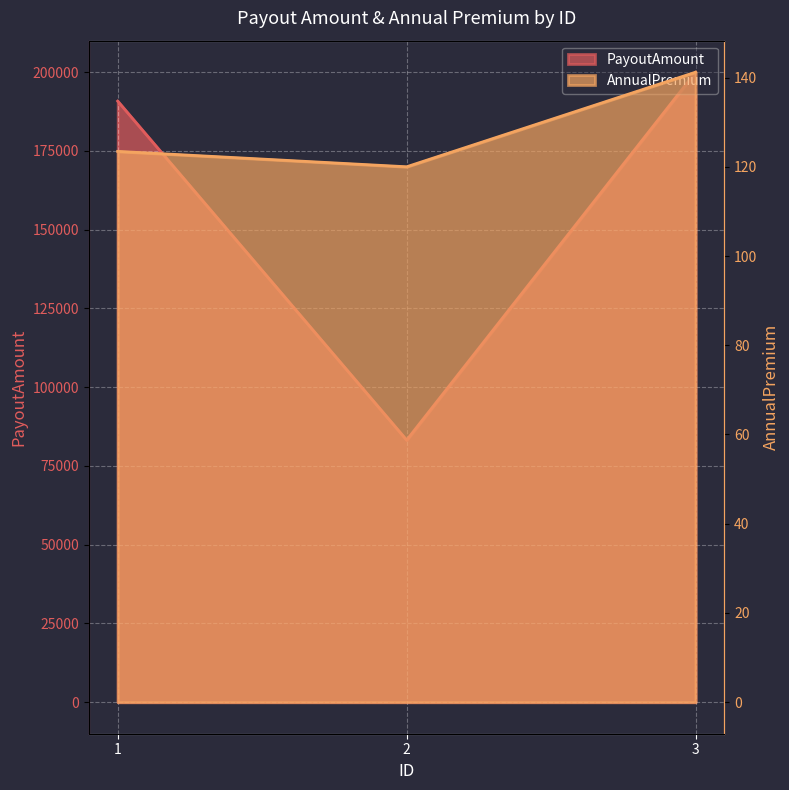

What is the average value of the PayoutAmount series?

158008.8